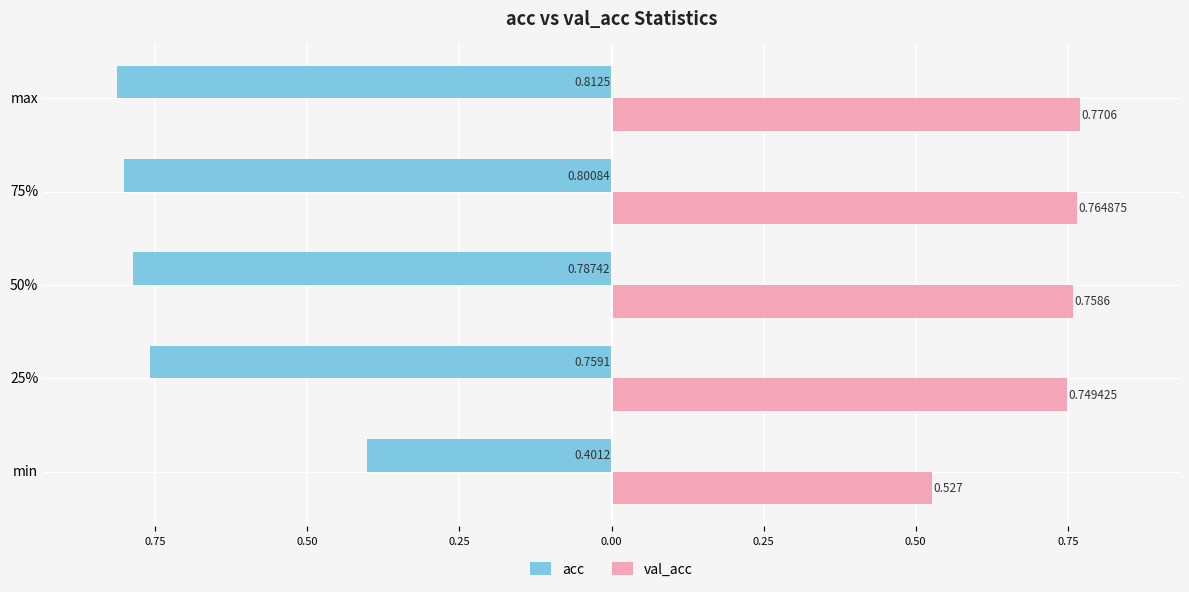

Which series has the largest total across all categories?

val_acc